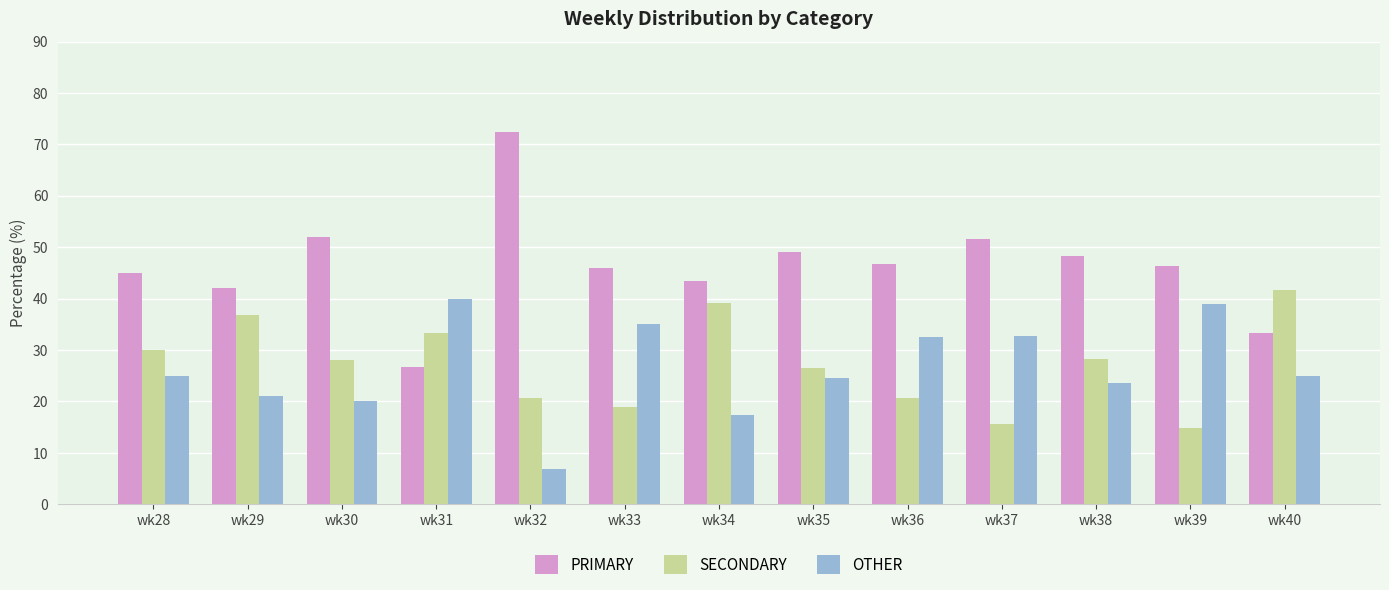

Is the value of OTHER at wk35 greater than the value of PRIMARY at wk37?

No